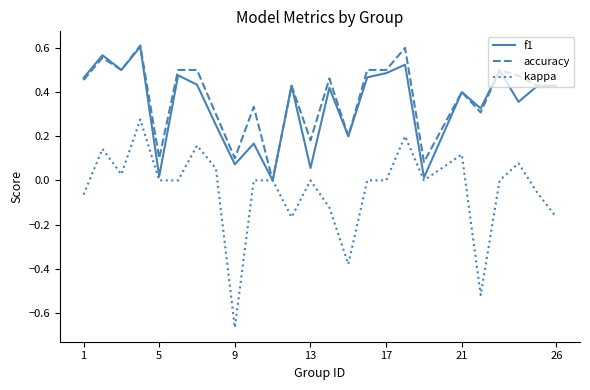

Does the chart have visible grid lines?

No